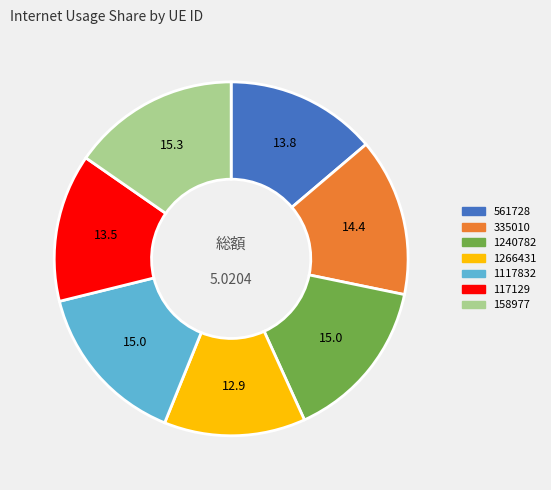

How many segments does this pie chart have?

7